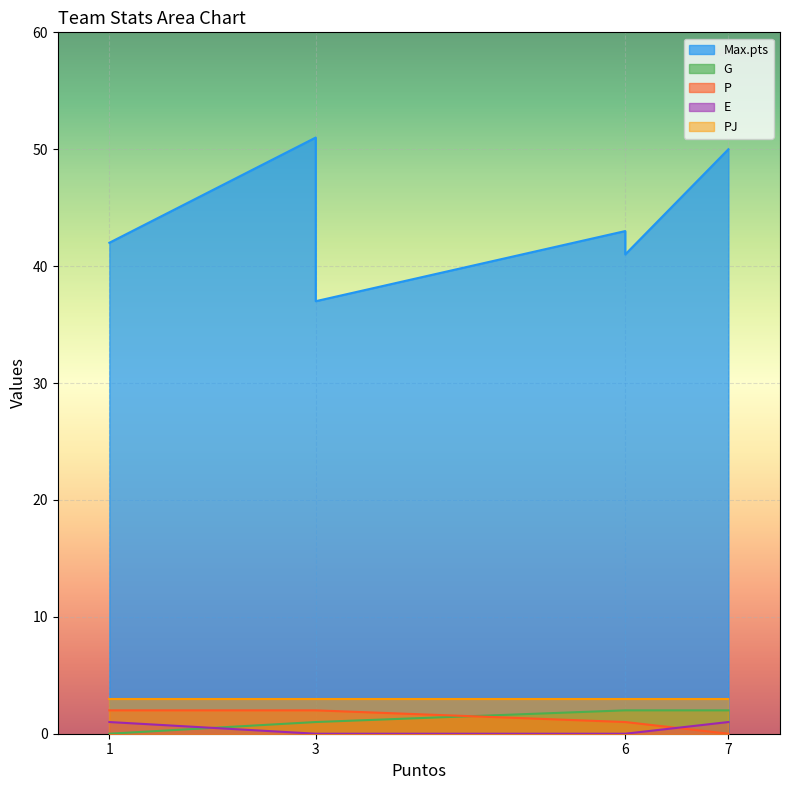

The P series shows 2 at 3. True or false?

False